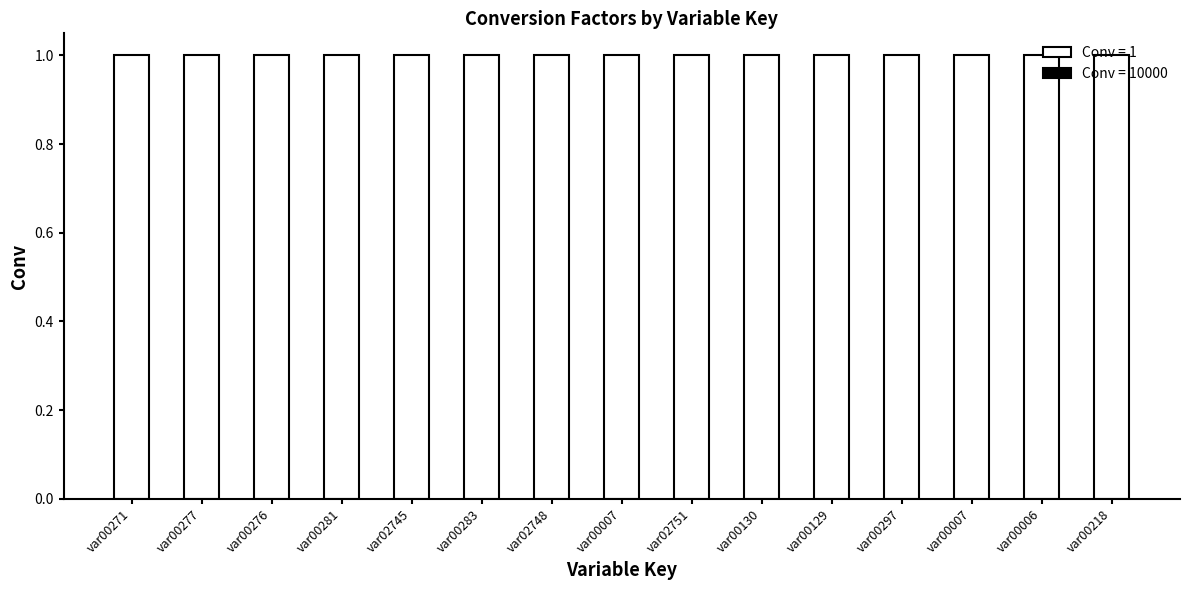

Is it true that the value at var02742 is 2?

False